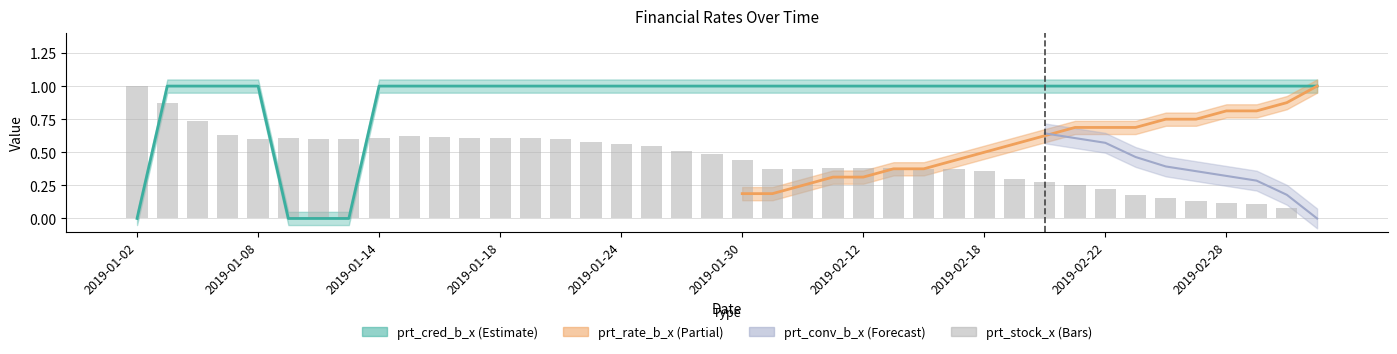

What is the difference between the maximum and minimum values?

1.0